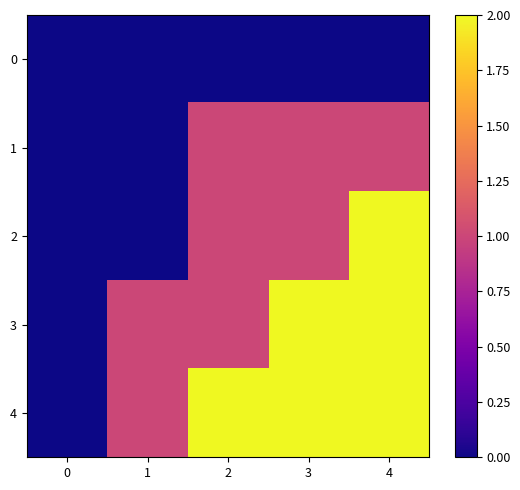

Reading right to left, what are all the values shown in this chart?

0: 4=0	3=0	2=0	1=0	0=0
1: 4=1	3=1	2=1	1=0	0=0
2: 4=2	3=1	2=1	1=0	0=0
3: 4=2	3=2	2=1	1=1	0=0
4: 4=2	3=2	2=2	1=1	0=0